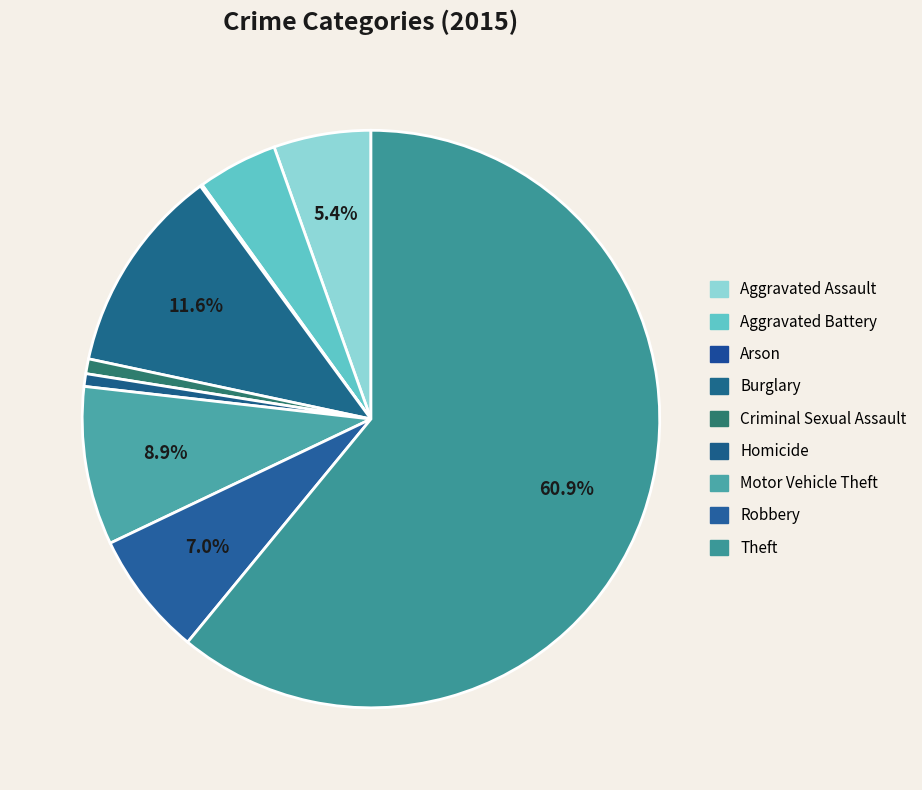

What is the largest slice in the pie chart?

Theft